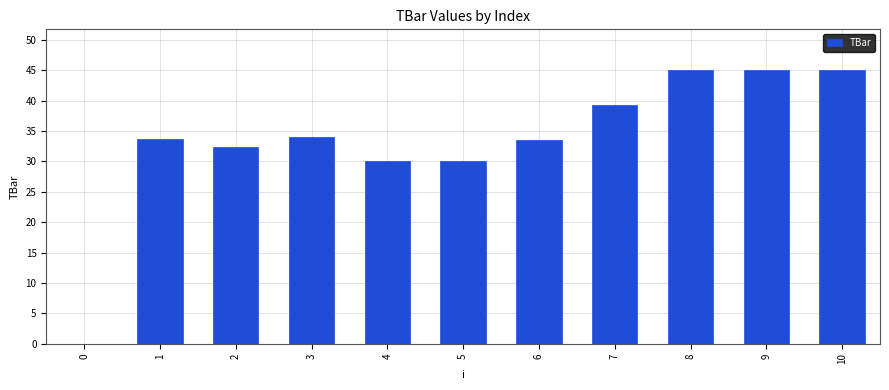

What is the sum of all values?

367.8